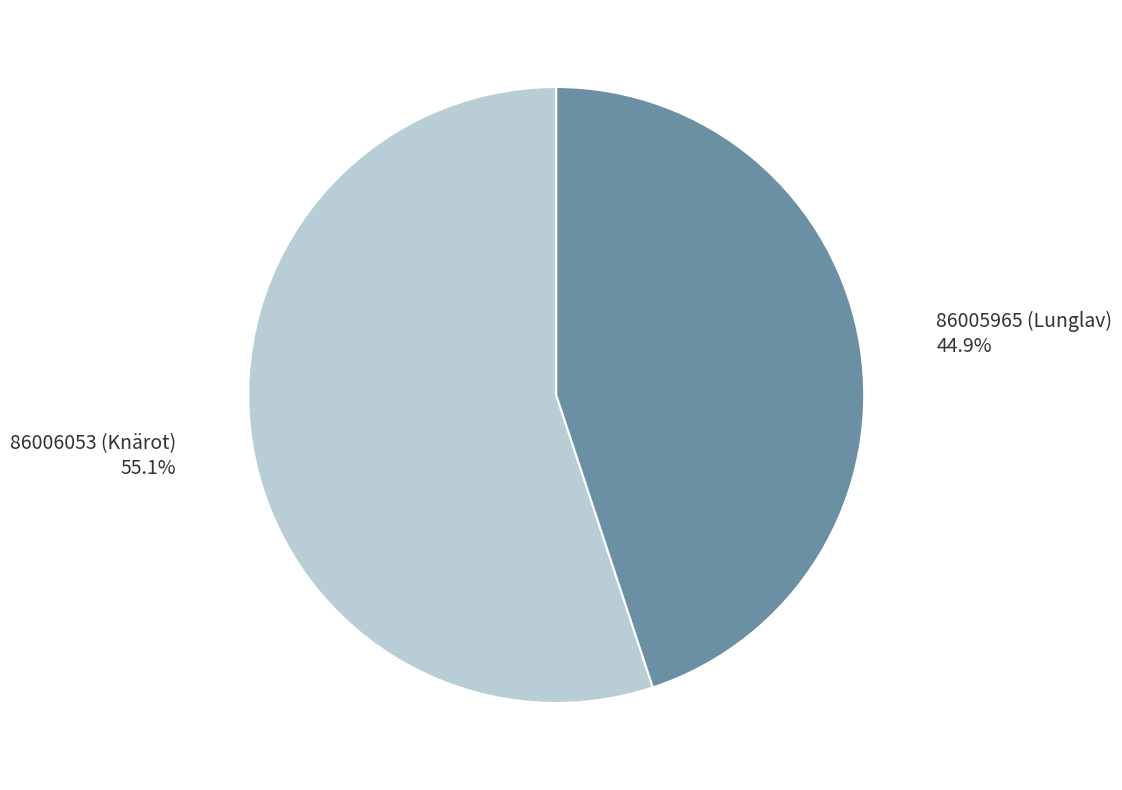

To the nearest percent, what percentage of the pie is 86006053 (Knärot)?

55%